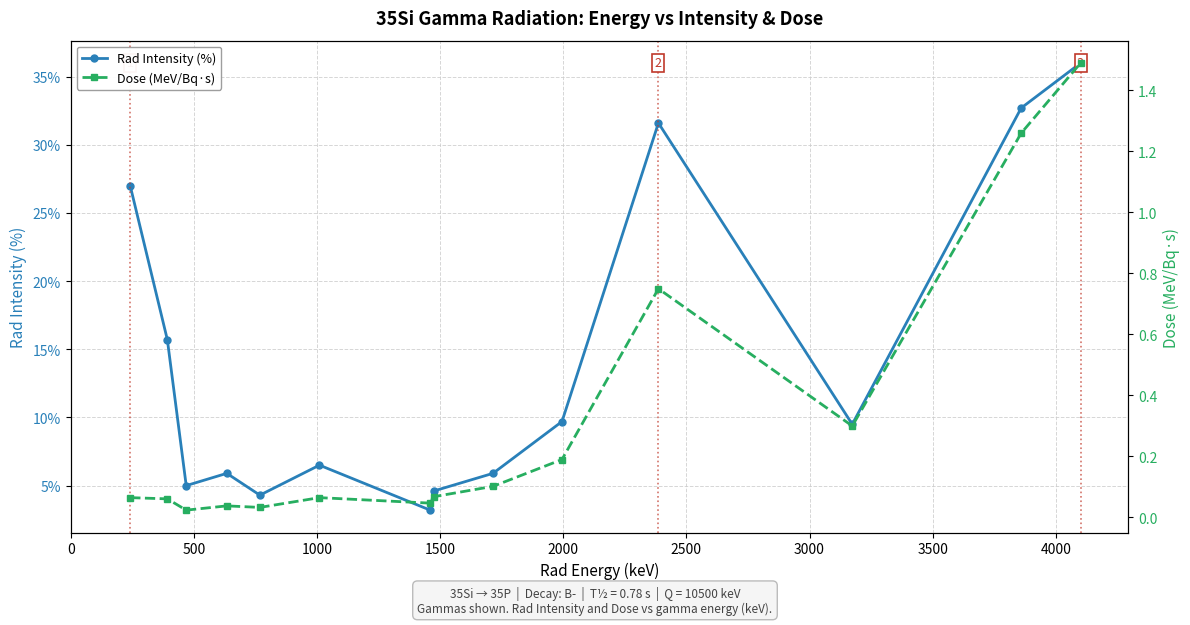

True or false: Rad Intensity (%) has more than 2 points higher than both neighbors.

True